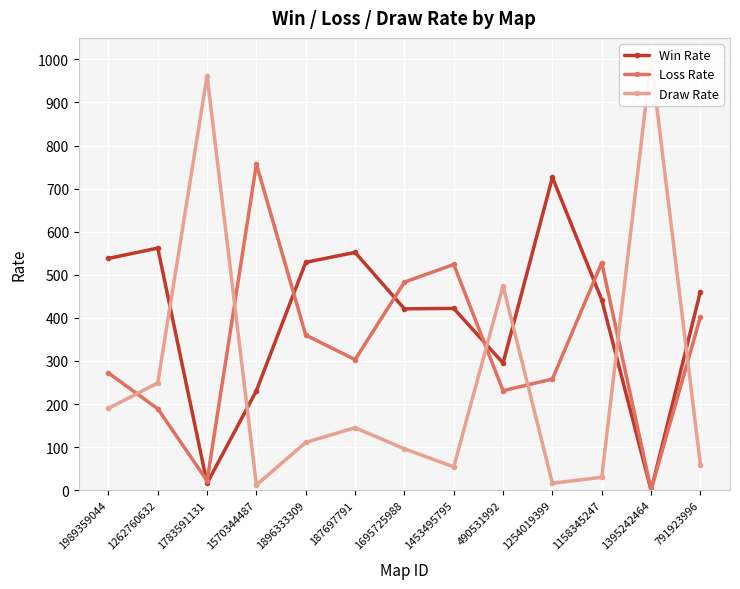

True or false: Draw Rate and Win Rate cross at least once.

True